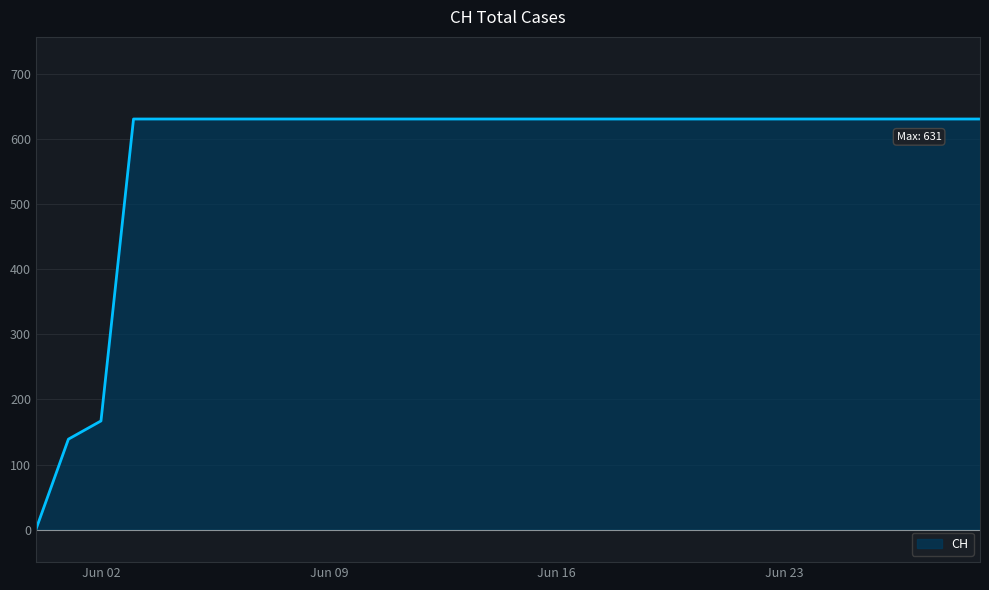

Count the number of categories in the chart.

30